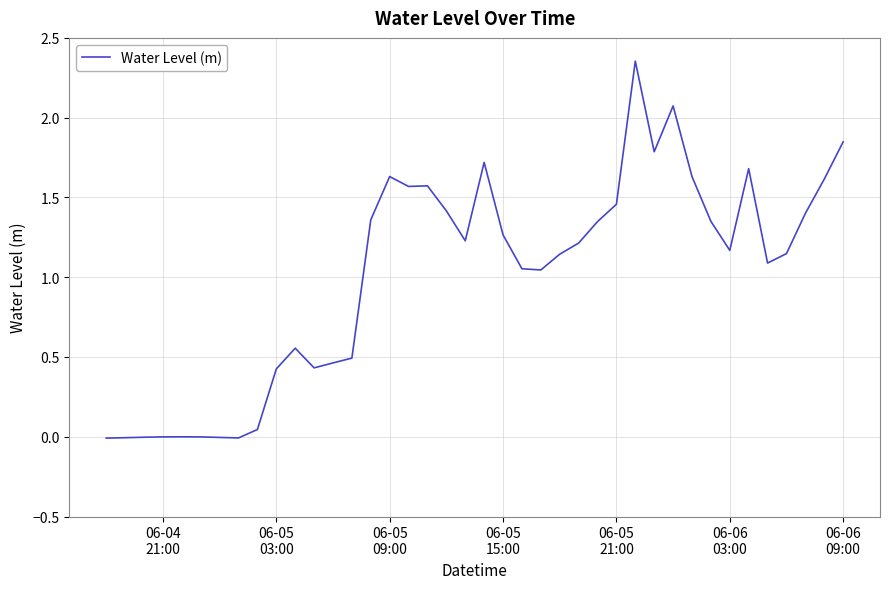

Does the chart display data point markers on the line(s)?

No